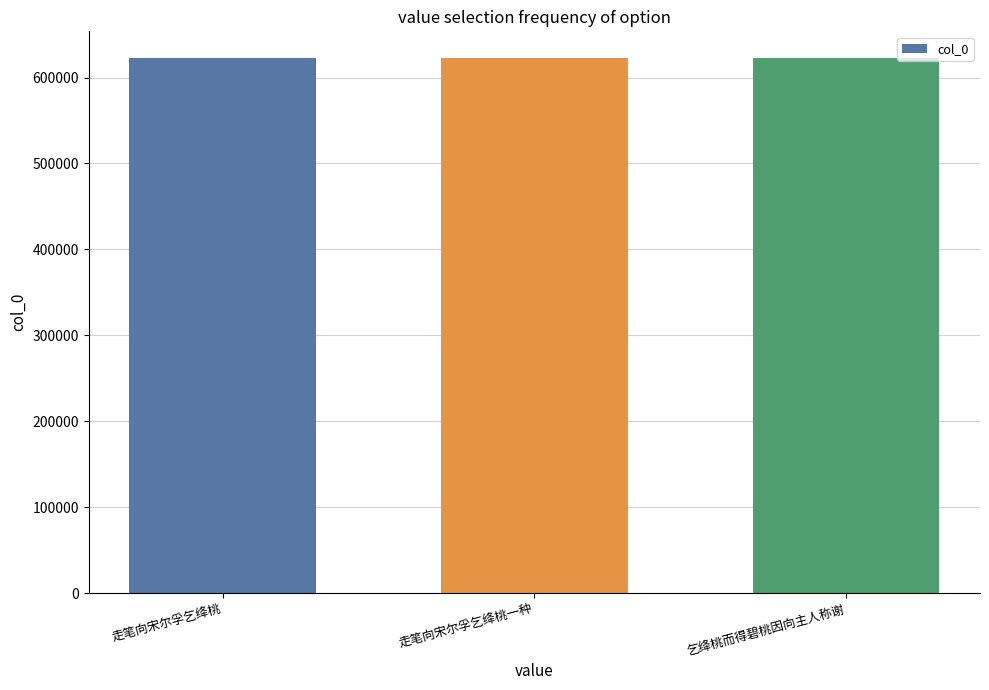

How many values are below 622350?

1